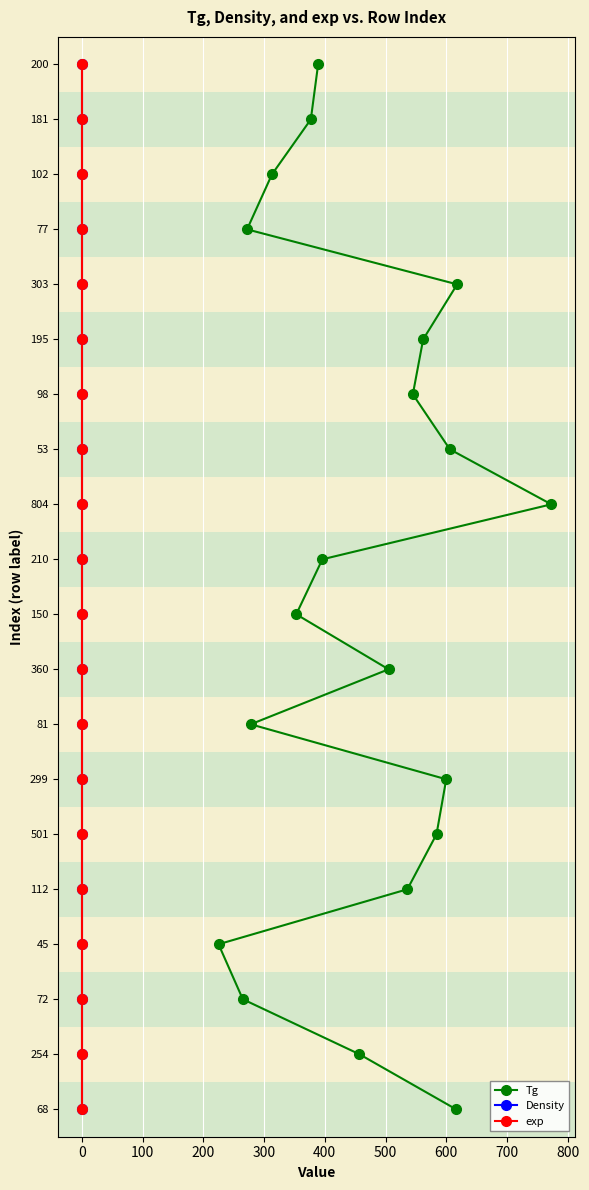

True or false: Density has more than 1 interior local peaks.

False